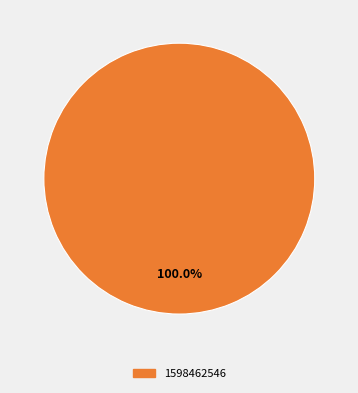

Is there any slice that represents more than half of the pie?

Yes